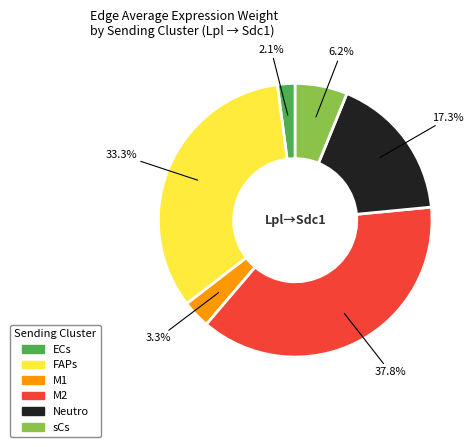

Which slice is the smallest?

ECs